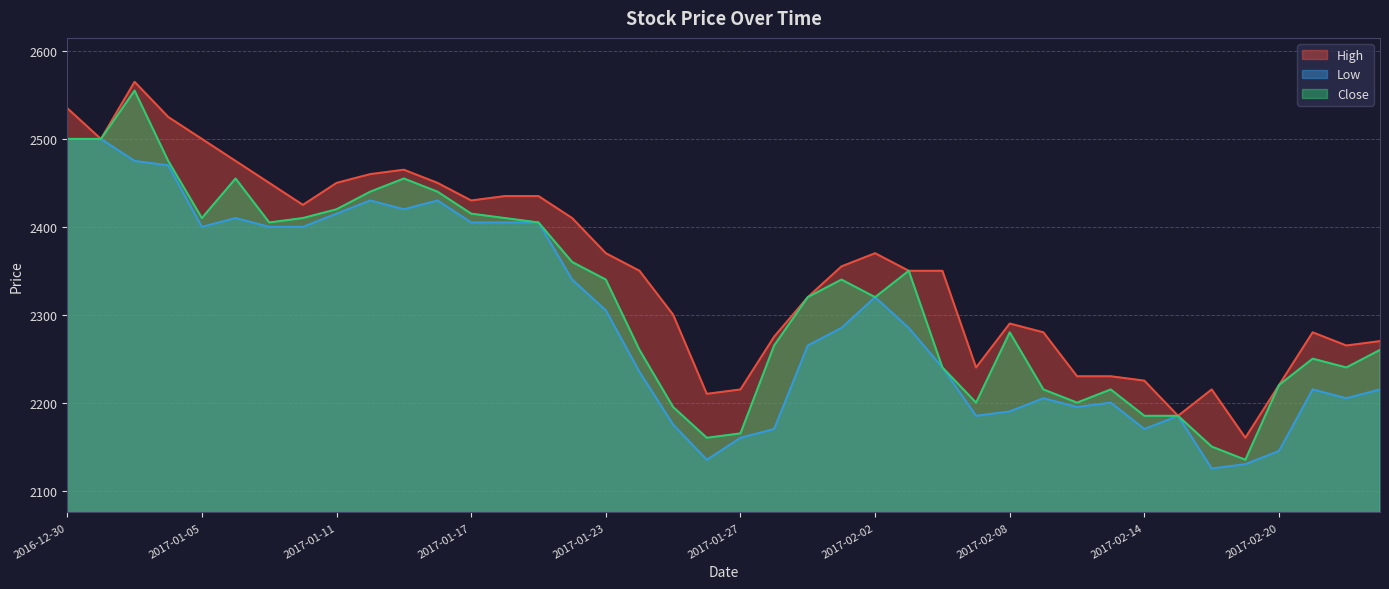

At which category is the sum across all series the highest?

2017-01-03